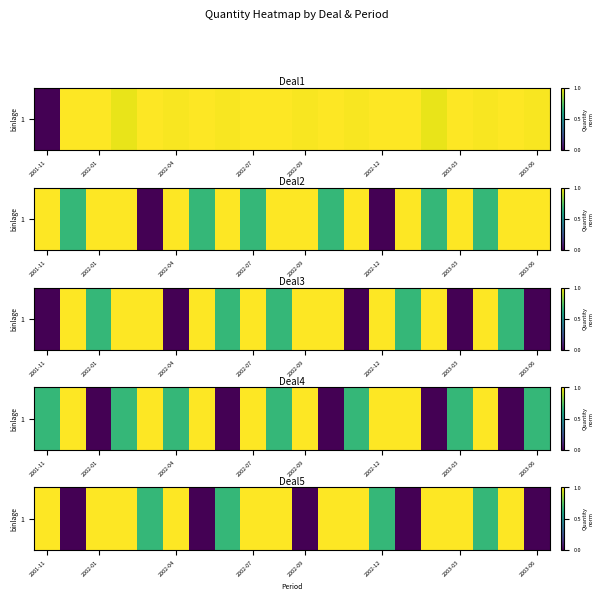

The chart shows a value of 1.0 at 2001-11. True or false?

True